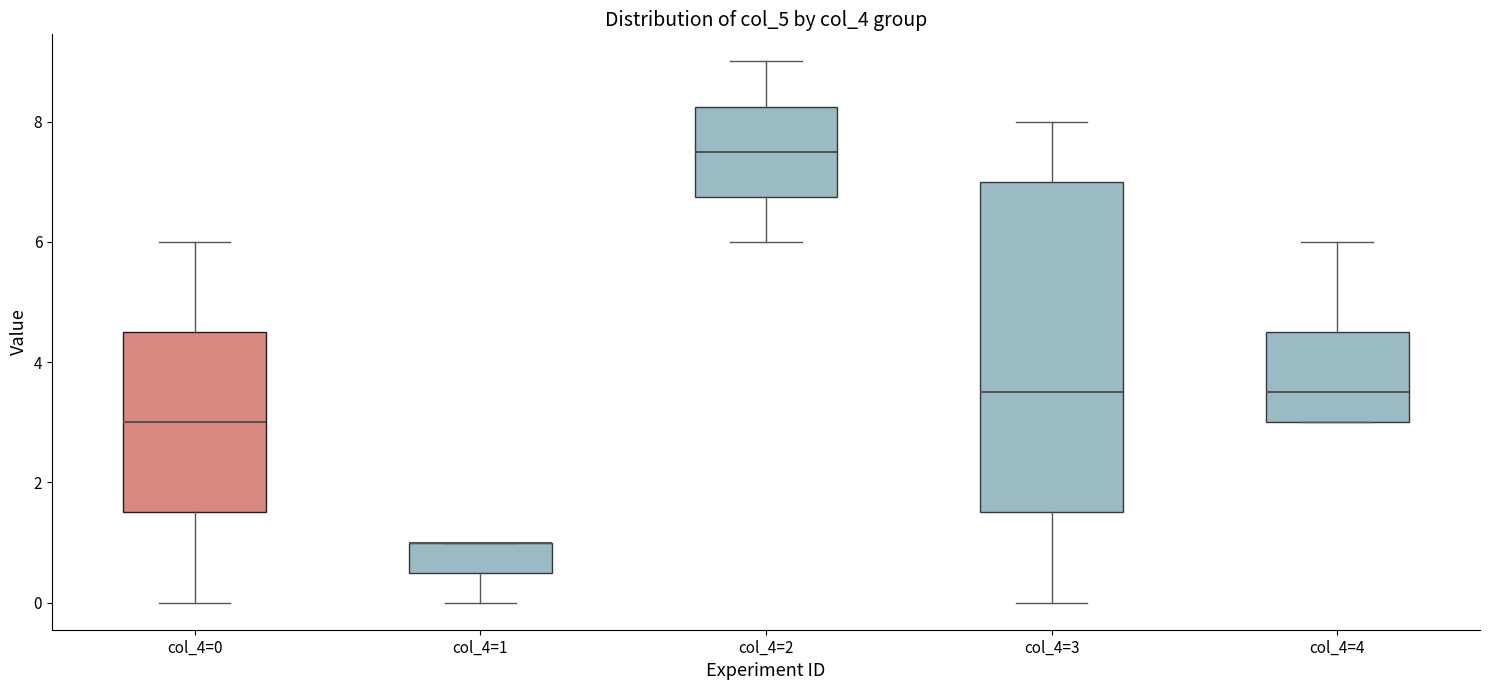

Where is the upper edge of the box for col_4=0 on the y-axis? The values are not printed on the chart, so give them approximately, as read against the axis.

4.6